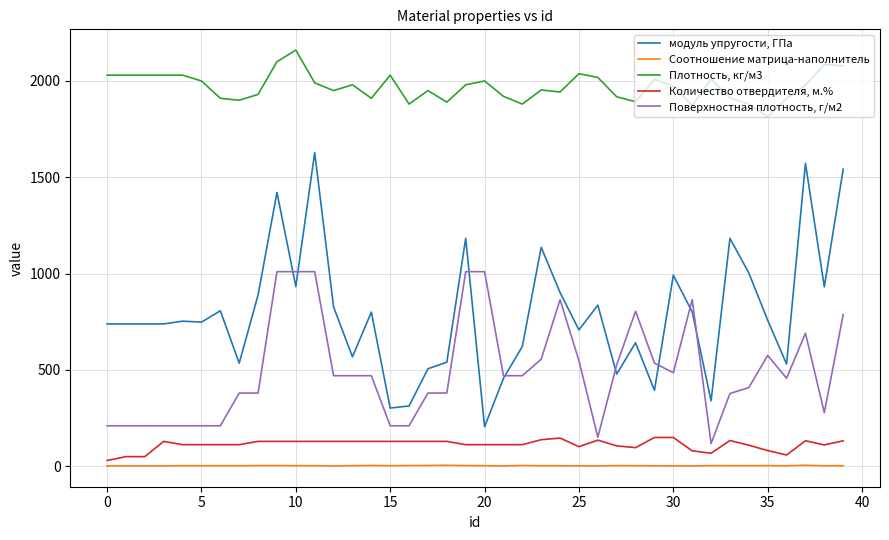

What is the minimum value for Плотность, кг/м3?

1813.2